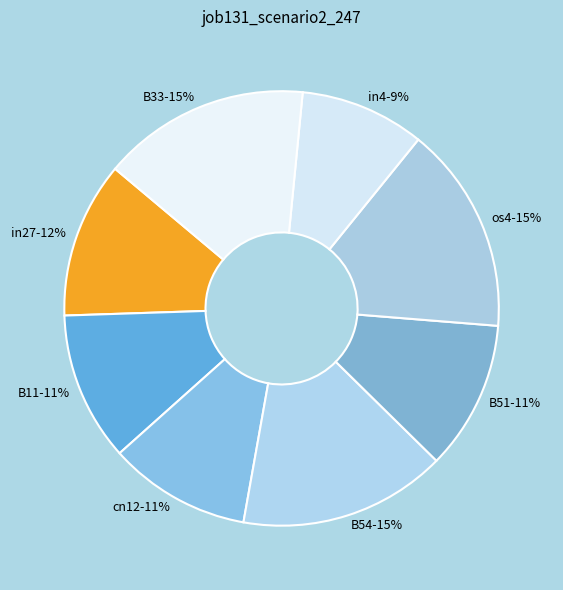

What is the smallest slice in the pie chart?

in4